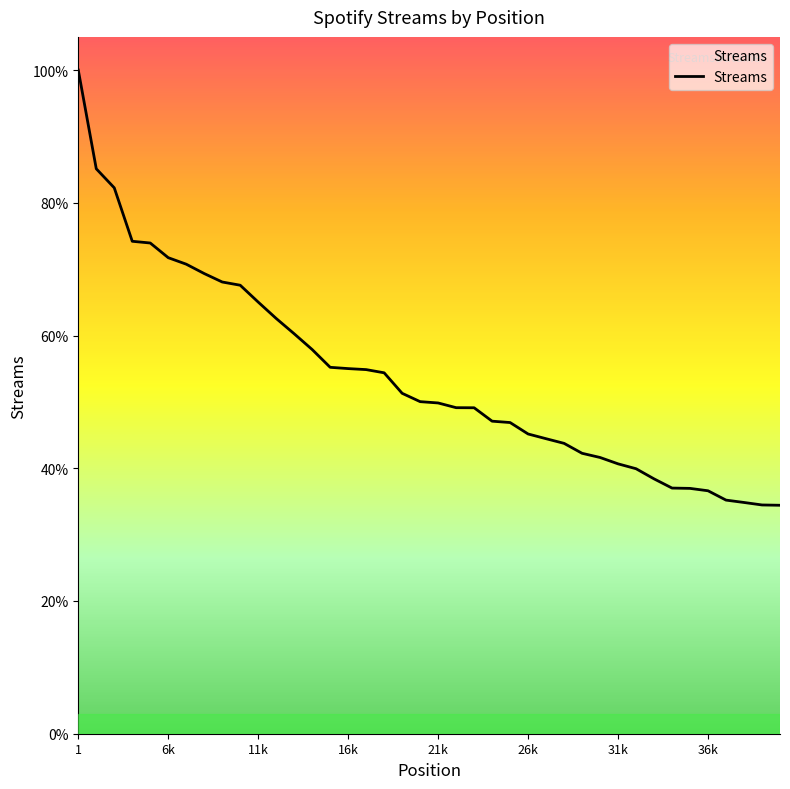

What is the sum of all values?

979935